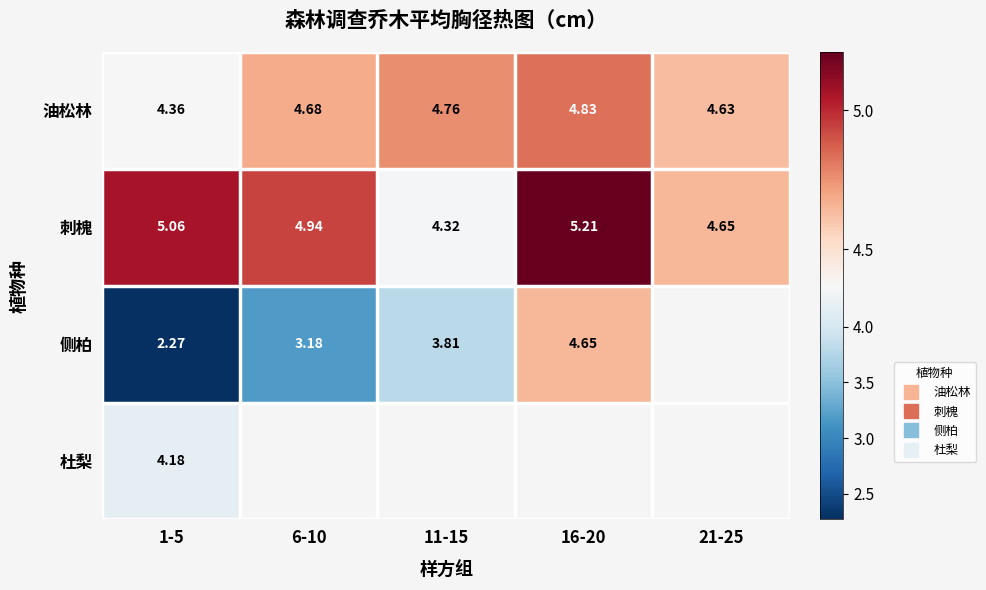

Is it true that 侧柏 equals 3.8 at 11-15?

True